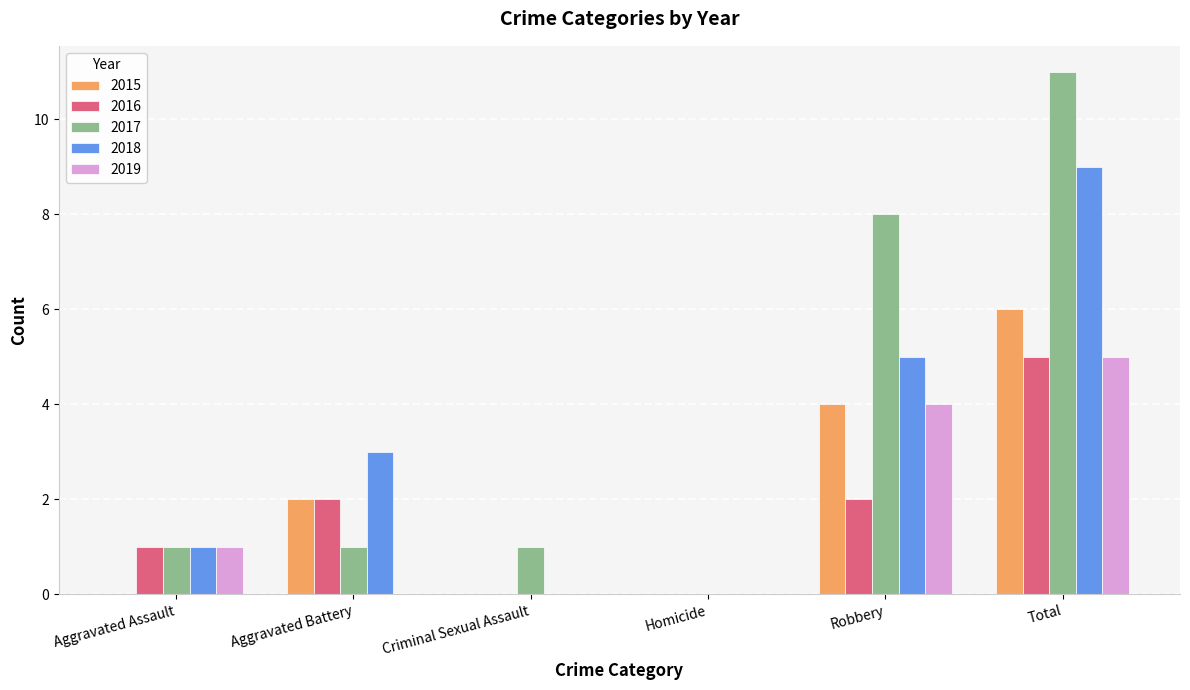

Count the 2016 values in the range 0 to 2.

5